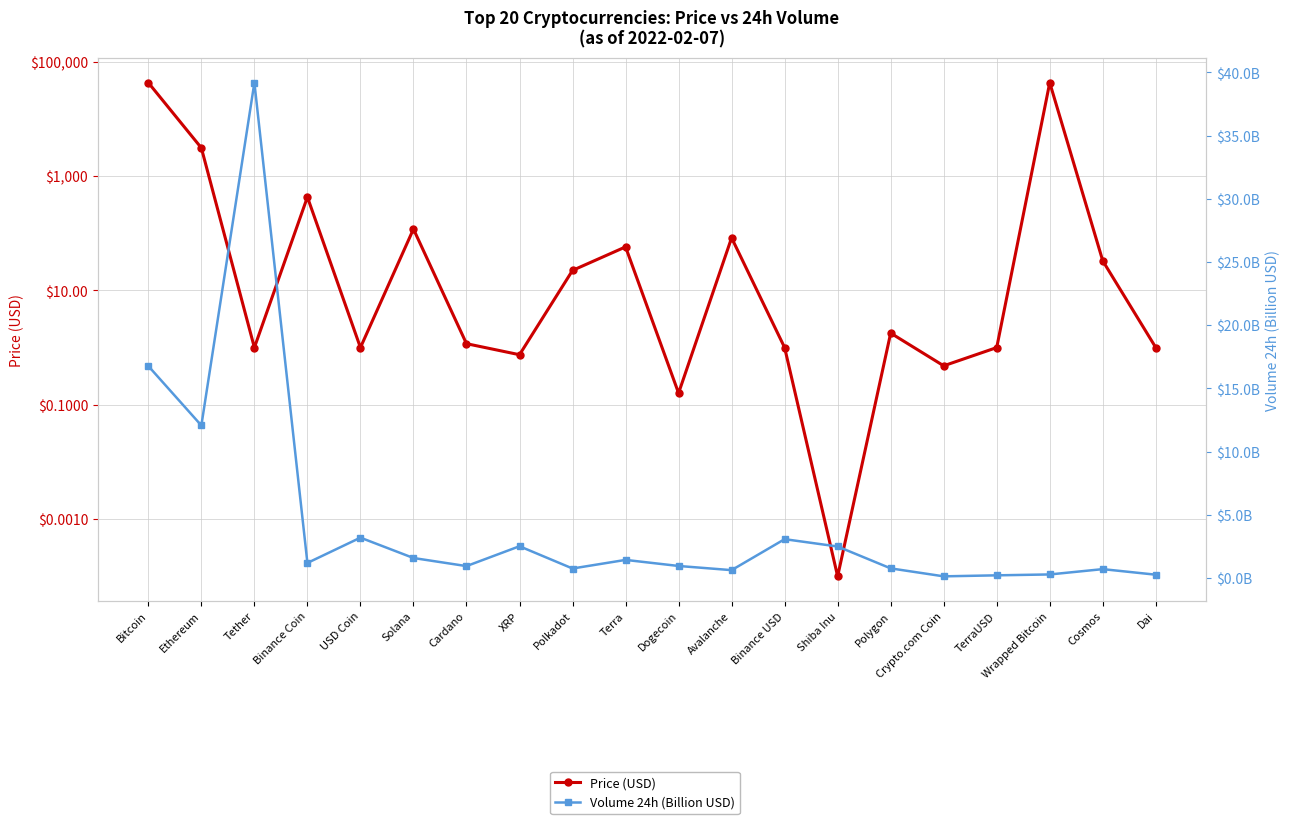

How many data points does each series have?

20